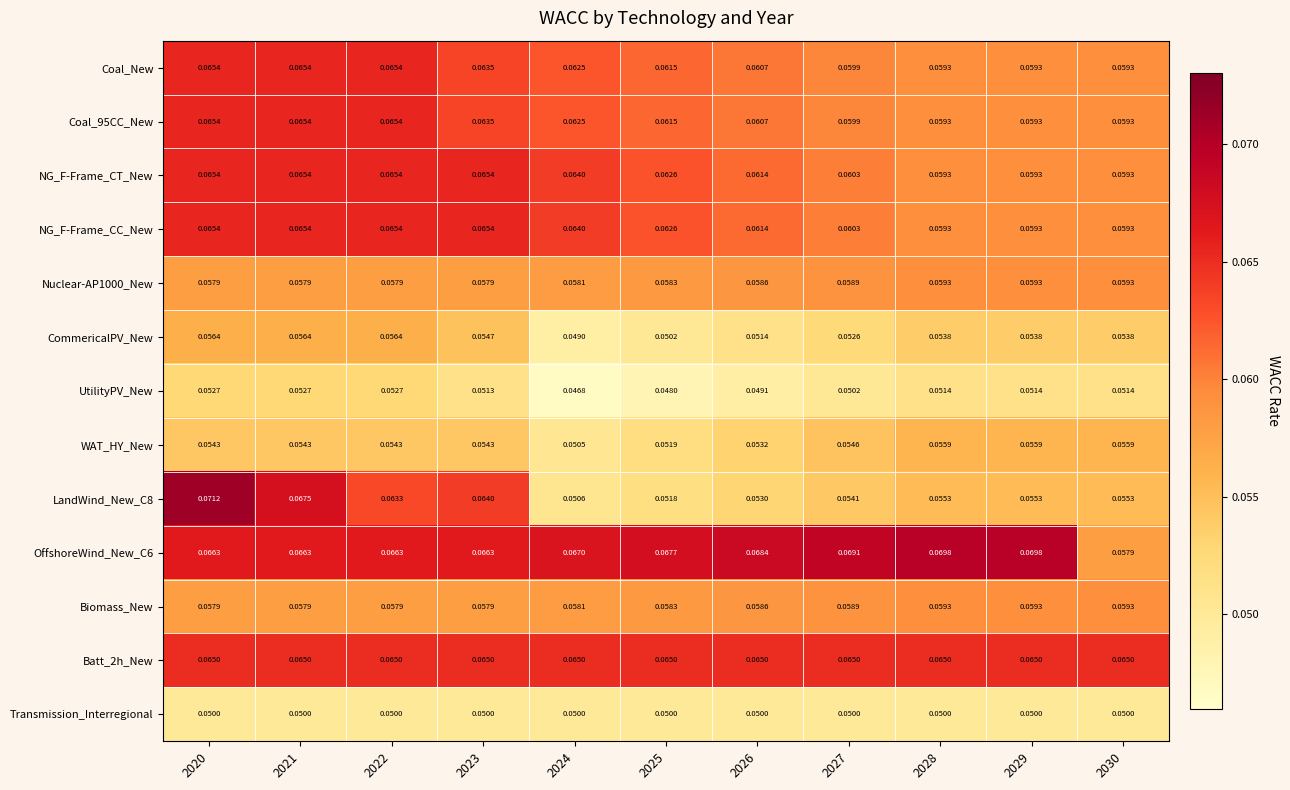

Between 2025 and 2027, which series saw the biggest shift?

WAT_HY_New